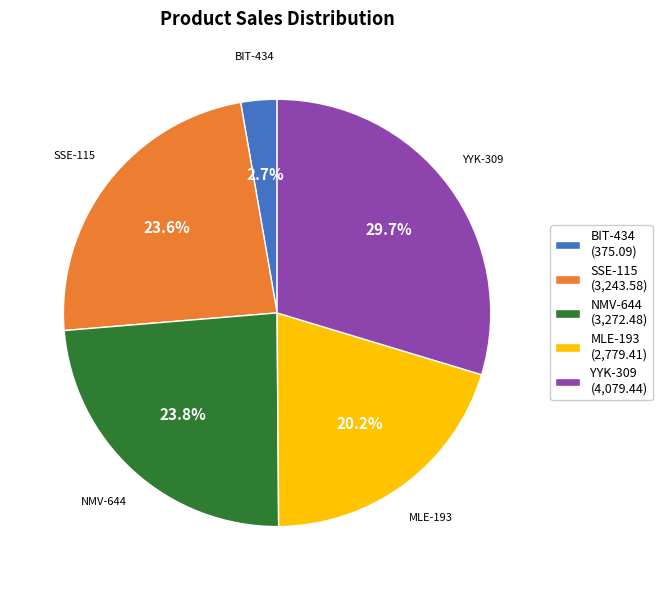

What portion of the pie excludes NMV-644?

76.2%